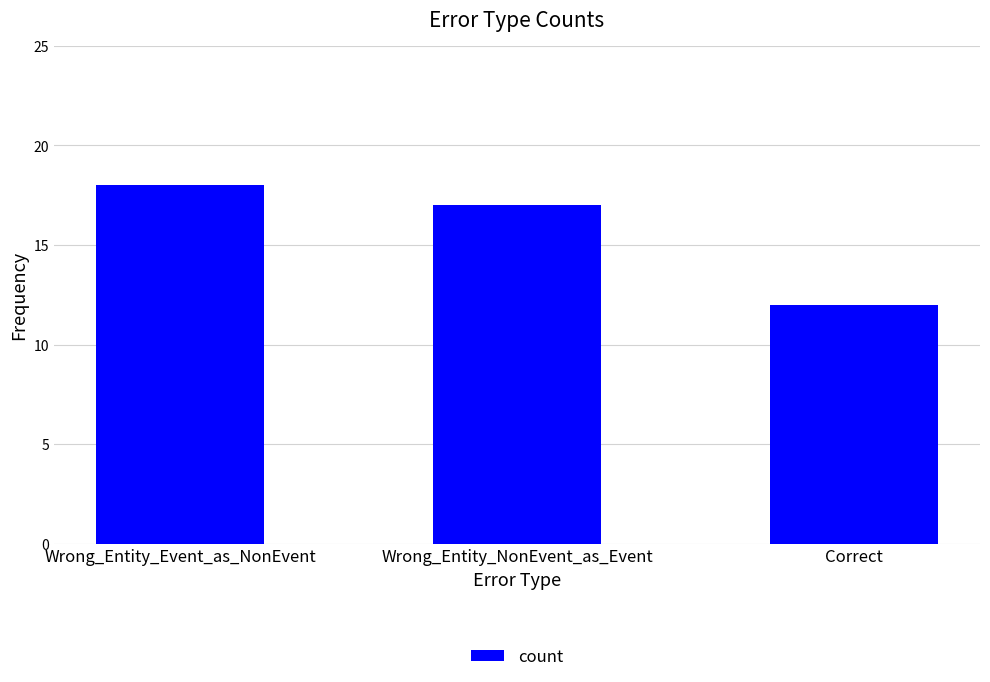

Which label corresponds to the largest value in the chart?

Wrong_Entity_Event_as_NonEvent